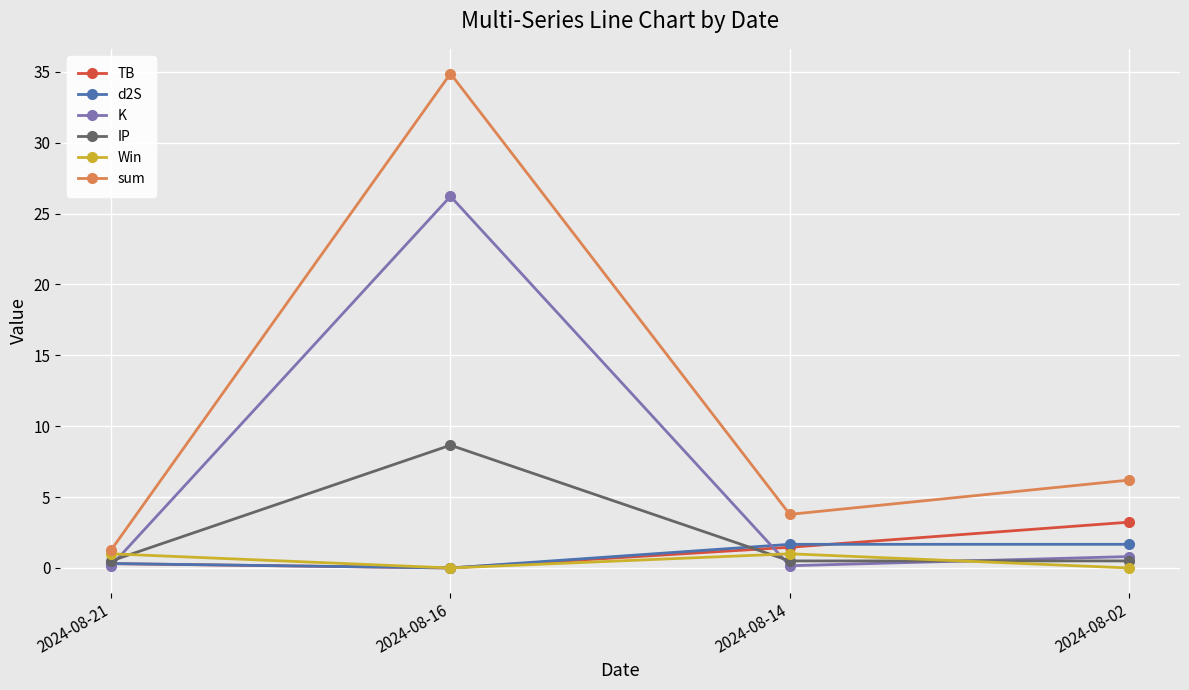

What is the difference between the maximum and minimum values in the IP series?

8.2